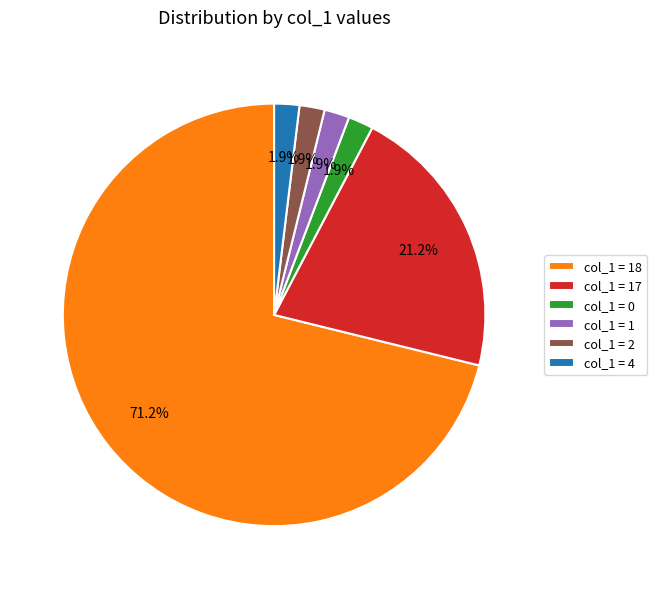

To the nearest percent, what is the average slice percentage?

17%